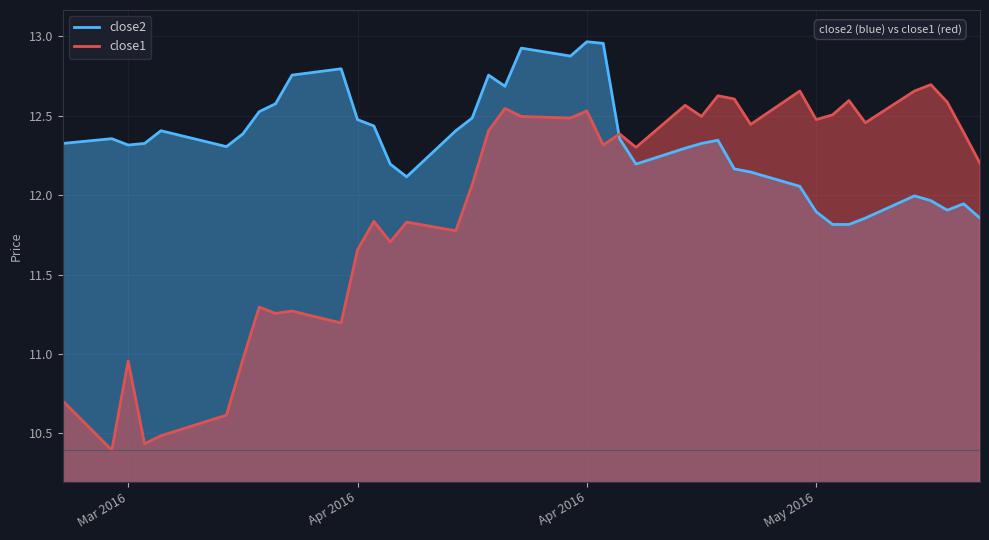

True or false: close2 has a value of 22.3 at 19.

False